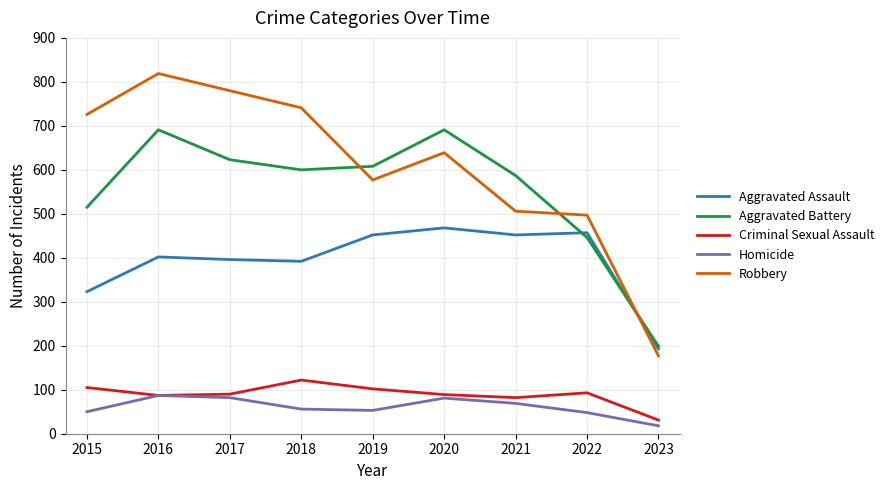

True or false: Aggravated Battery and Homicide cross at least once.

False